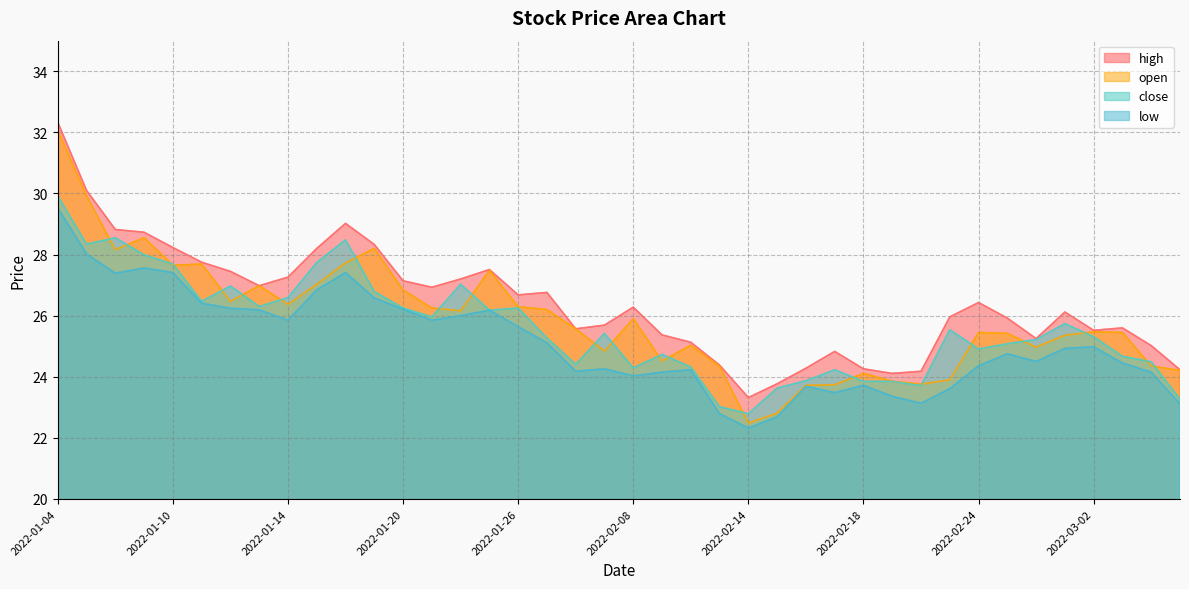

What is the label of the 18th point from the left?

2022-01-27